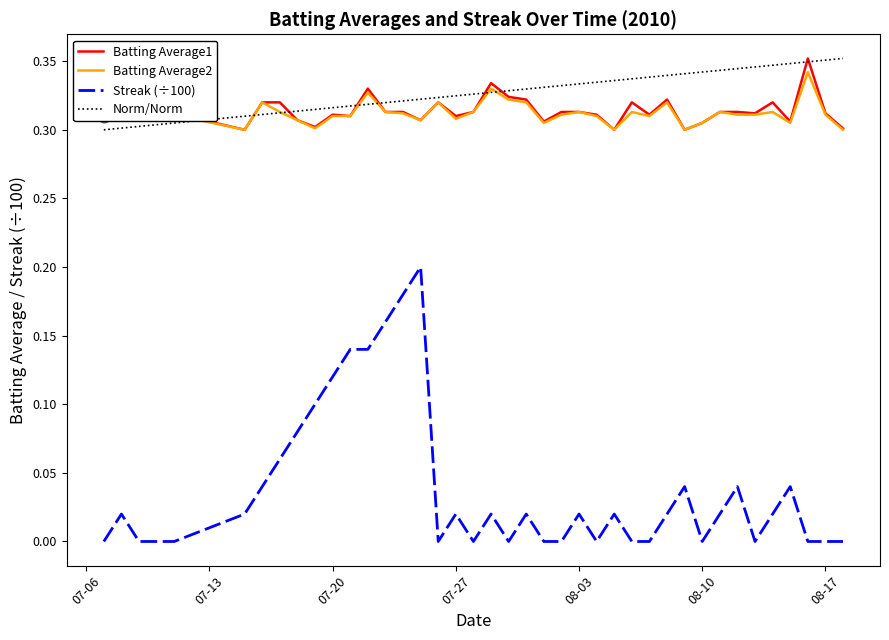

At which label is Batting Average1 closest to 0?

2010-07-15